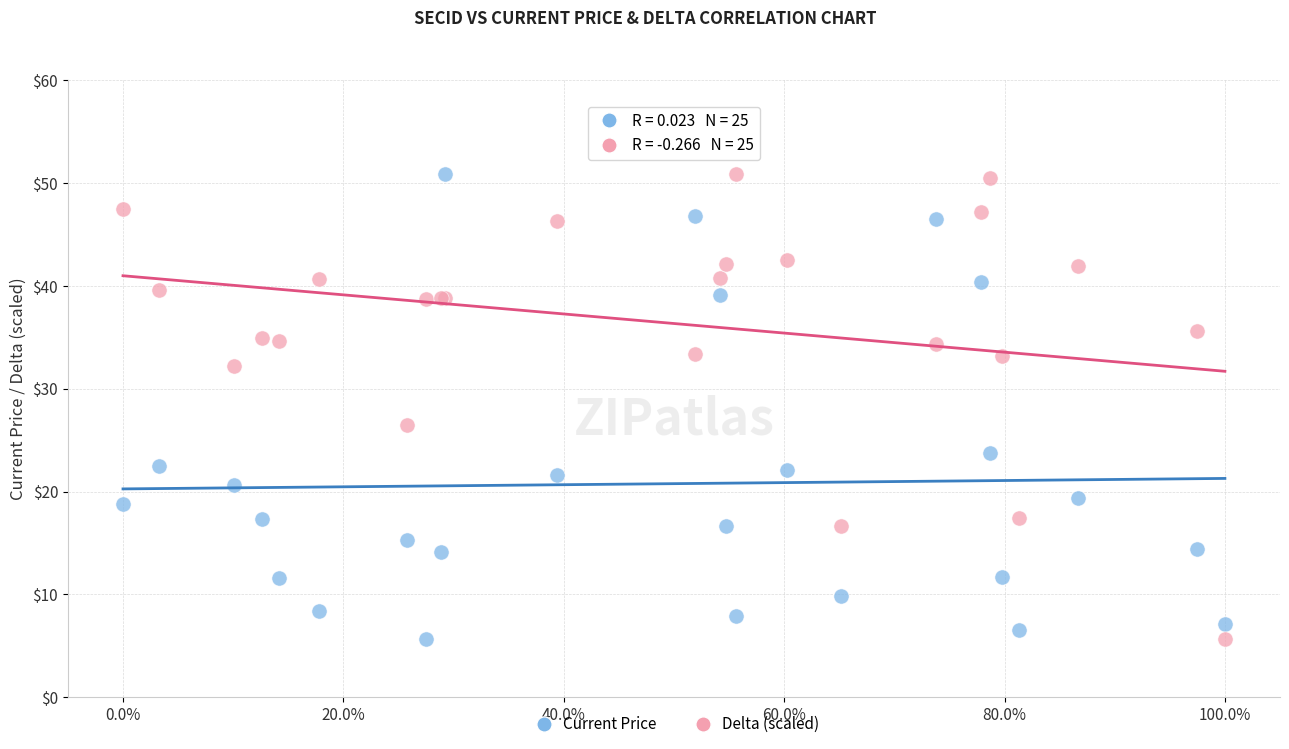

What is the X range (max minus min) for the scatter plot?

1.0